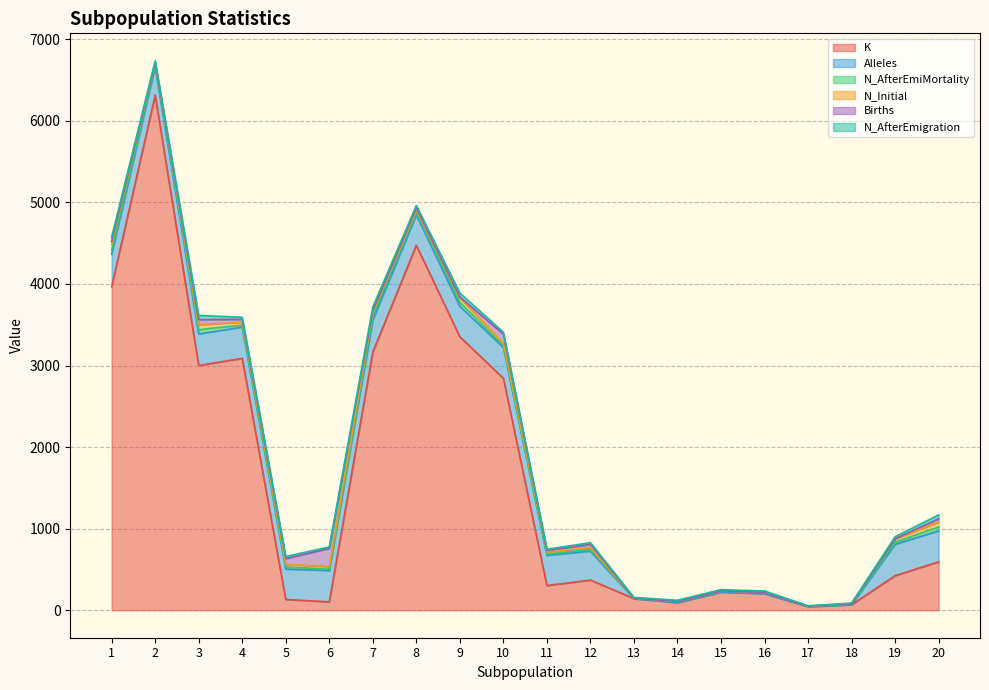

How many values in the Births series are below 21?

10